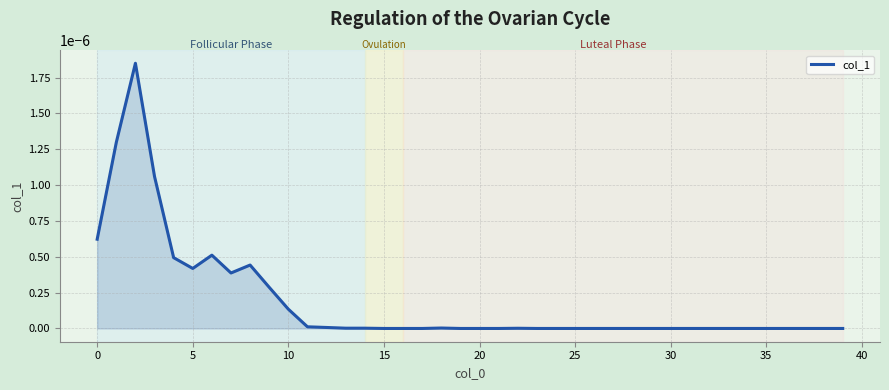

The chart shows a value of 0.0 at 25. True or false?

True